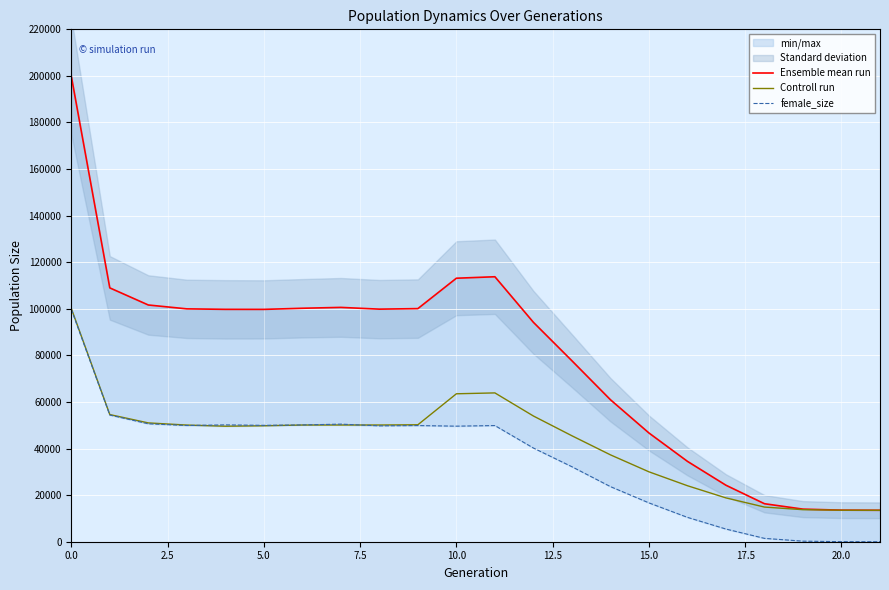

Reading right to left, extract all data points from this chart.

Ensemble mean run: 13500	13559	13995	16314	24252	34503	46687	60967	77692	94203	113771	113137	100091	99858	100613	100241	99754	99770	99983	101643	108991	199962
Controll run: 13500	13532	13757	14877	18812	24043	30015	37304	45494	53980	63895	63520	50216	50111	50121	50103	49783	49600	50088	51013	54595	100189
female_size: 0	27	238	1437	5440	10460	16672	23663	32198	40223	49876	49617	49875	49747	50492	50138	49971	50170	49895	50630	54396	99773